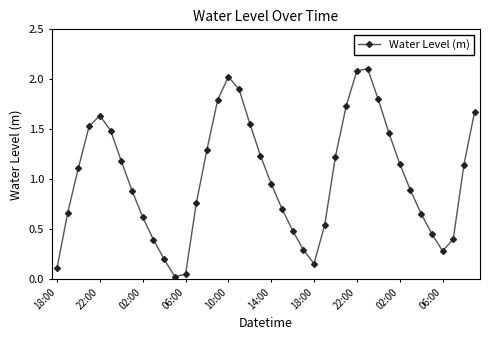

How many points are higher than both their immediate neighbors (excluding endpoints)?

3